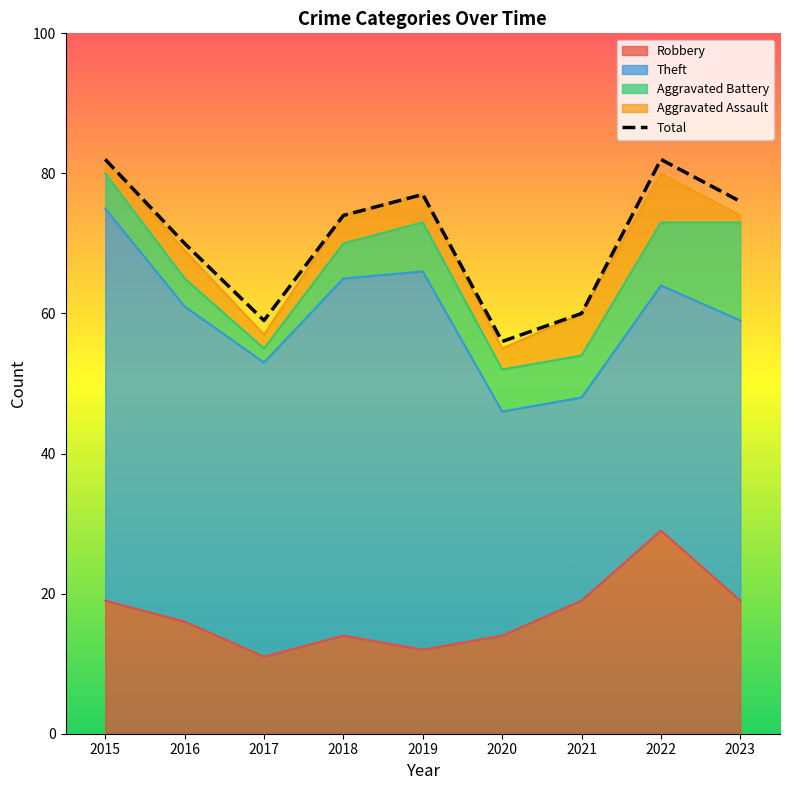

Rank the categories by value from lowest to highest.

2020, 2017, 2021, 2016, 2018, 2023, 2019, 2015, 2022